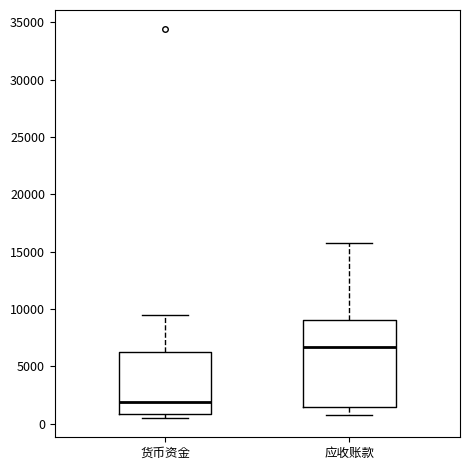

Comparing the boxes themselves (not the whiskers), which one is the tallest?

应收账款